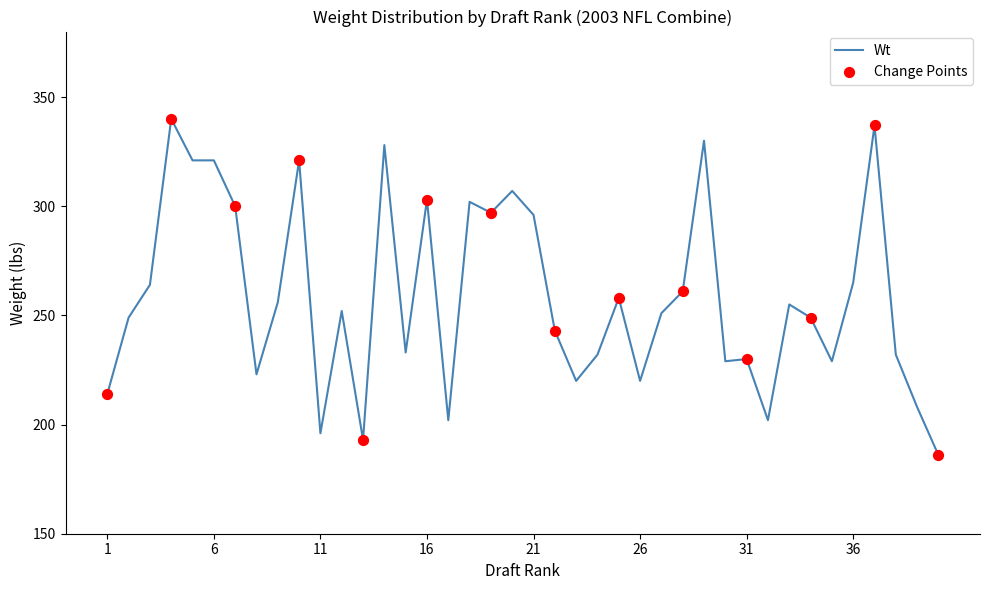

What is the difference between the maximum and minimum values?

154